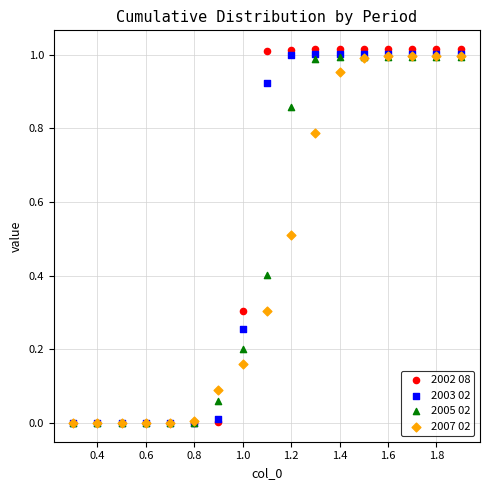

Which series contains the highest Y value?

2002 08